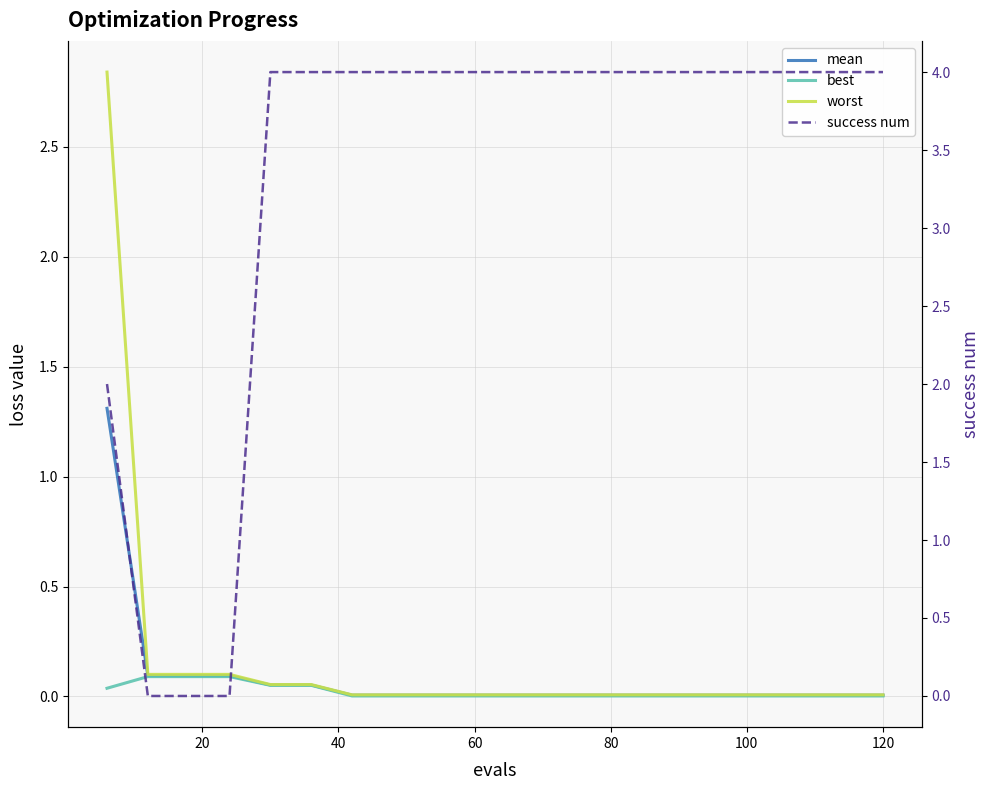

Reading left to right, transcribe all the data shown in this chart.

mean: 1.3	0.1	0.1	0.1	0.1	0.1	0.0	0.0	0.0	0.0	0.0	0.0	0.0	0.0	0.0	0.0	0.0	0.0	0.0	0.0
best: 0.0	0.1	0.1	0.1	0.1	0.1	0.0	0.0	0.0	0.0	0.0	0.0	0.0	0.0	0.0	0.0	0.0	0.0	0.0	0.0
worst: 2.8	0.1	0.1	0.1	0.1	0.1	0.0	0.0	0.0	0.0	0.0	0.0	0.0	0.0	0.0	0.0	0.0	0.0	0.0	0.0
success num: 2.0	0.0	0.0	0.0	4.0	4.0	4.0	4.0	4.0	4.0	4.0	4.0	4.0	4.0	4.0	4.0	4.0	4.0	4.0	4.0